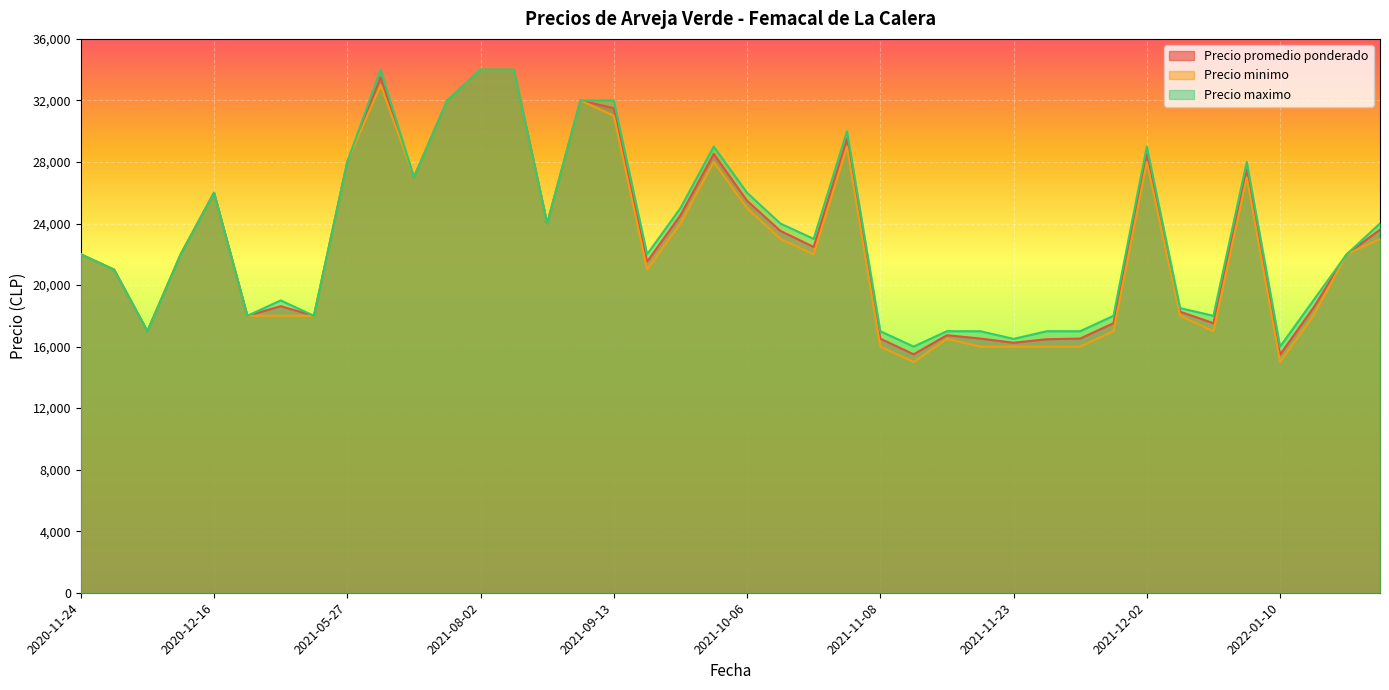

Read the Precio promedio ponderado value at 2021-09-09.

32000